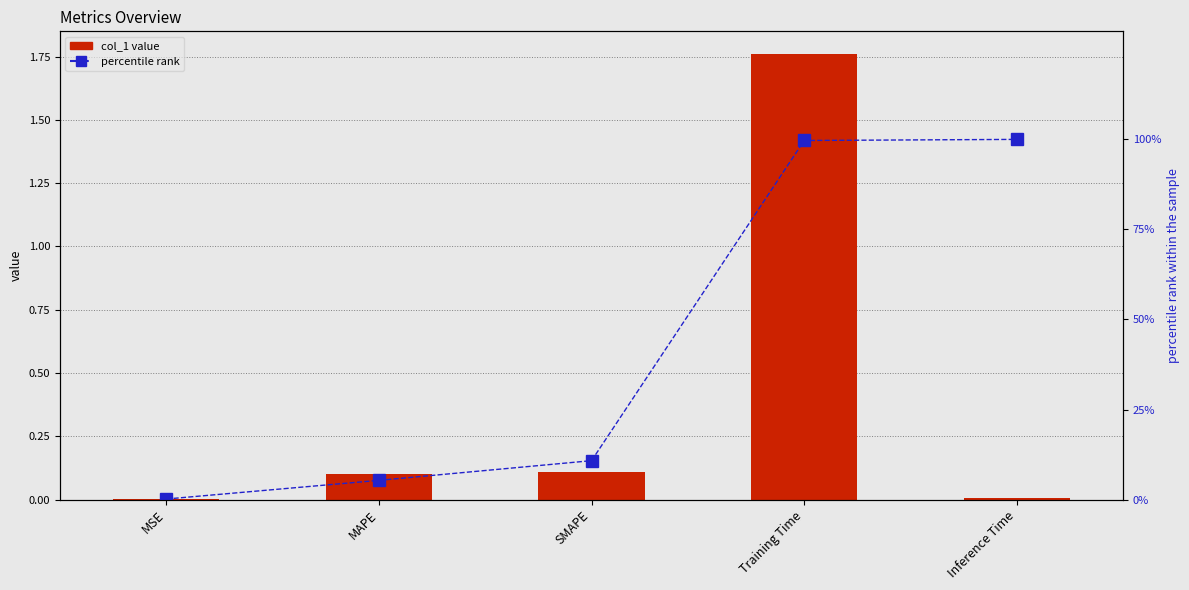

How many groups of bars are there?

5